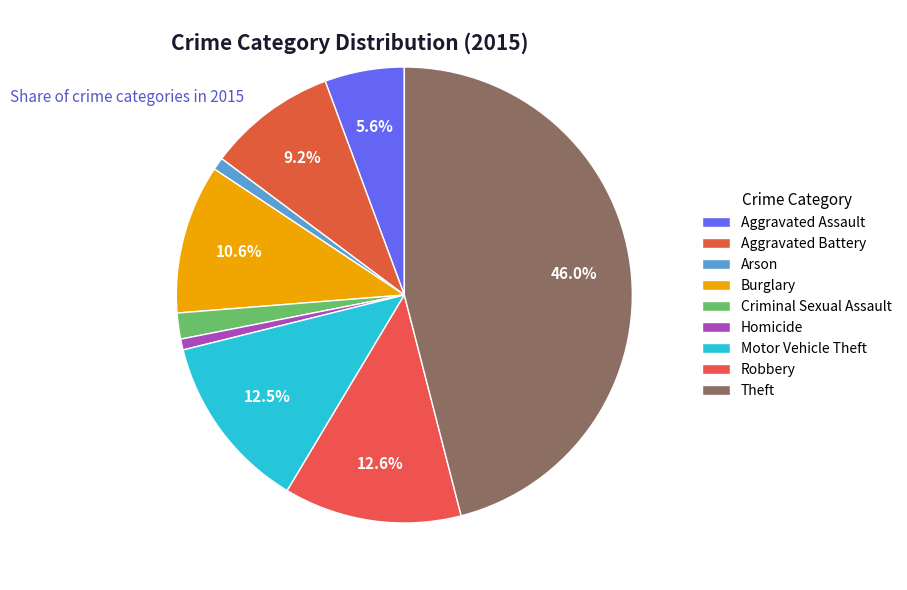

Do Homicide and Robbery together represent more than half of the pie?

No